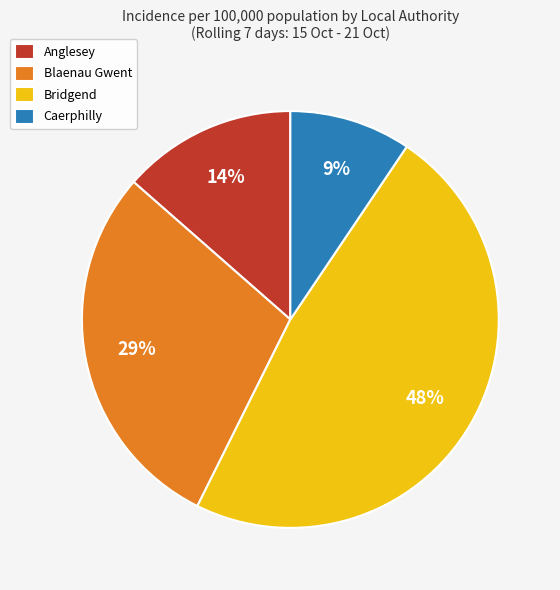

What percentage is the Blaenau Gwent slice, to the nearest percent?

29%